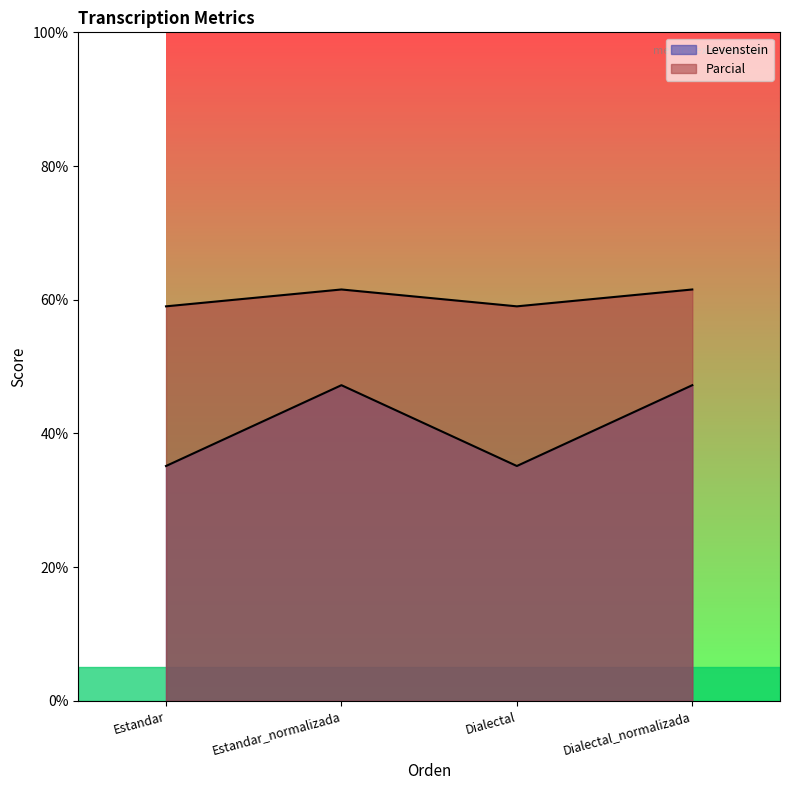

True or false: Levenstein and Parcial intersect in this chart.

False